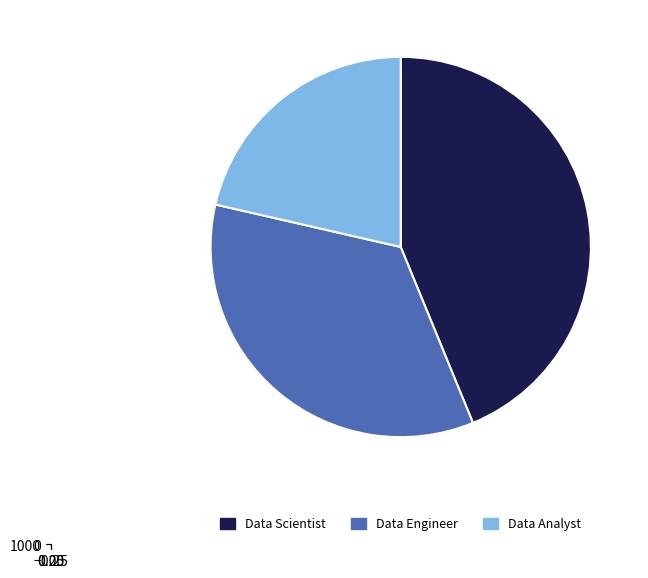

The Data Analyst slice represents 12% of the pie. True or false?

False